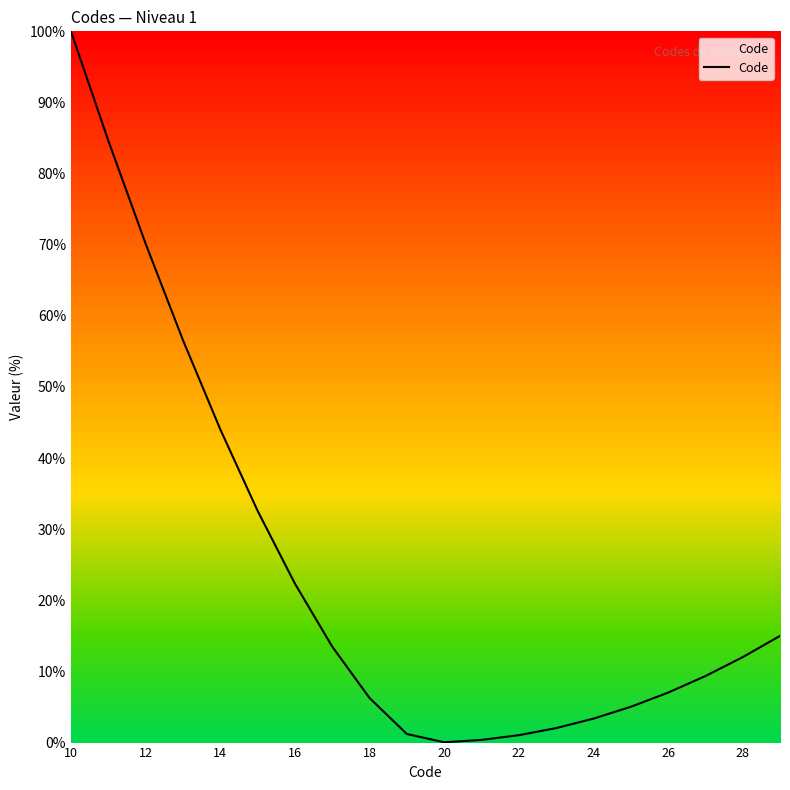

What is the maximum value shown in the chart?

100.0